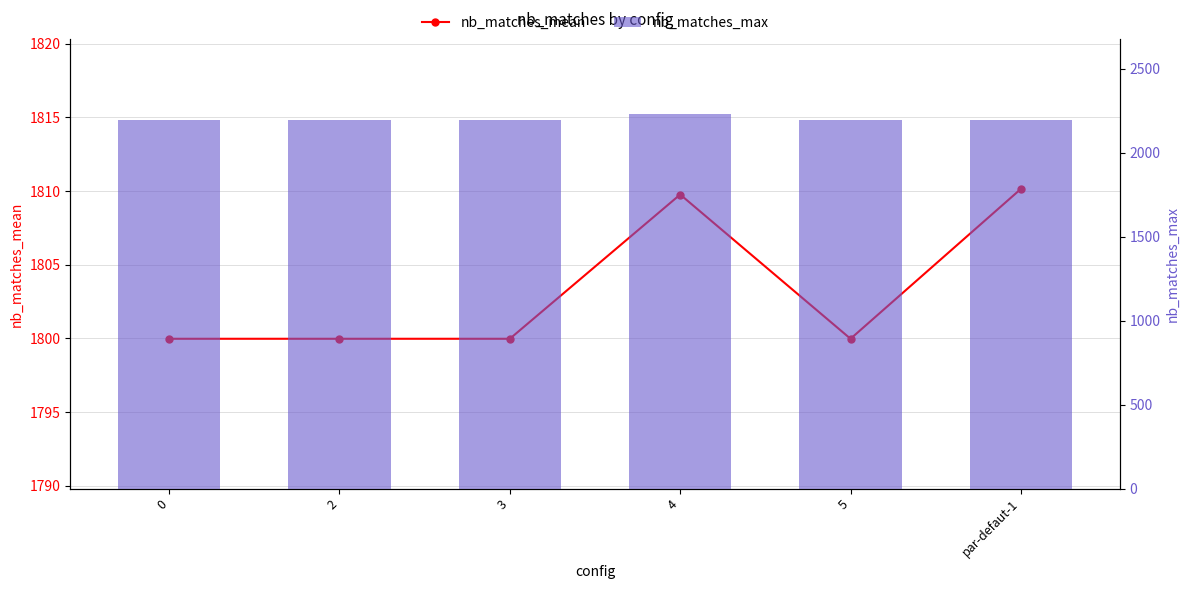

How many data points does each series have?

6